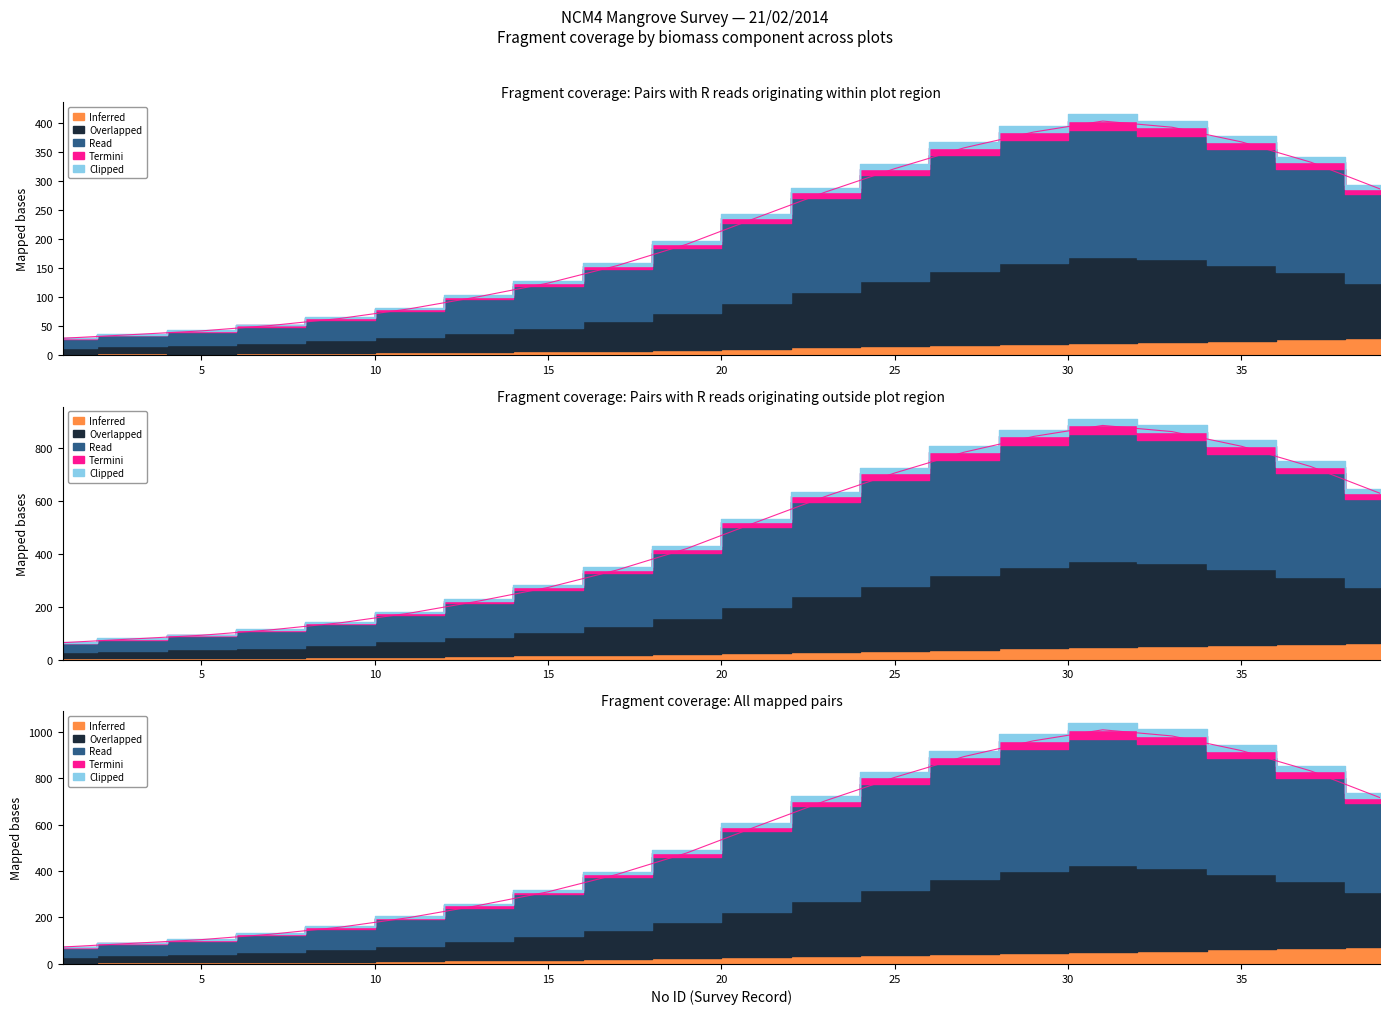

List the labels in order of Overlapped value, smallest first.

1, 3, 5, 7, 9, 11, 13, 15, 17, 19, 21, 23, 39, 25, 37, 27, 35, 29, 33, 31